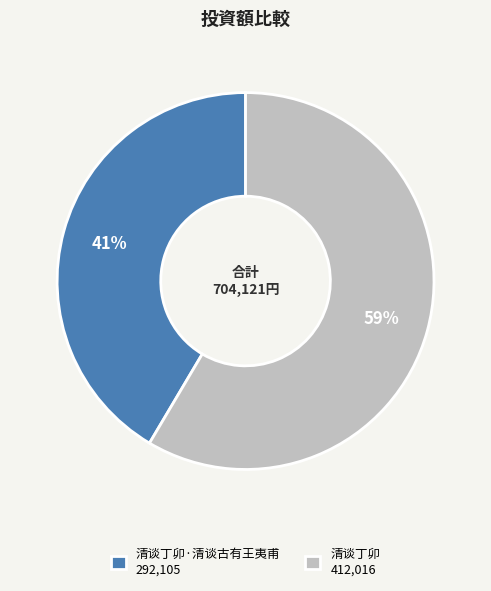

Combined, do 清谈丁卯 412,016 and 清谈丁卯·清谈古有王夷甫 292,105 account for over 50%?

Yes